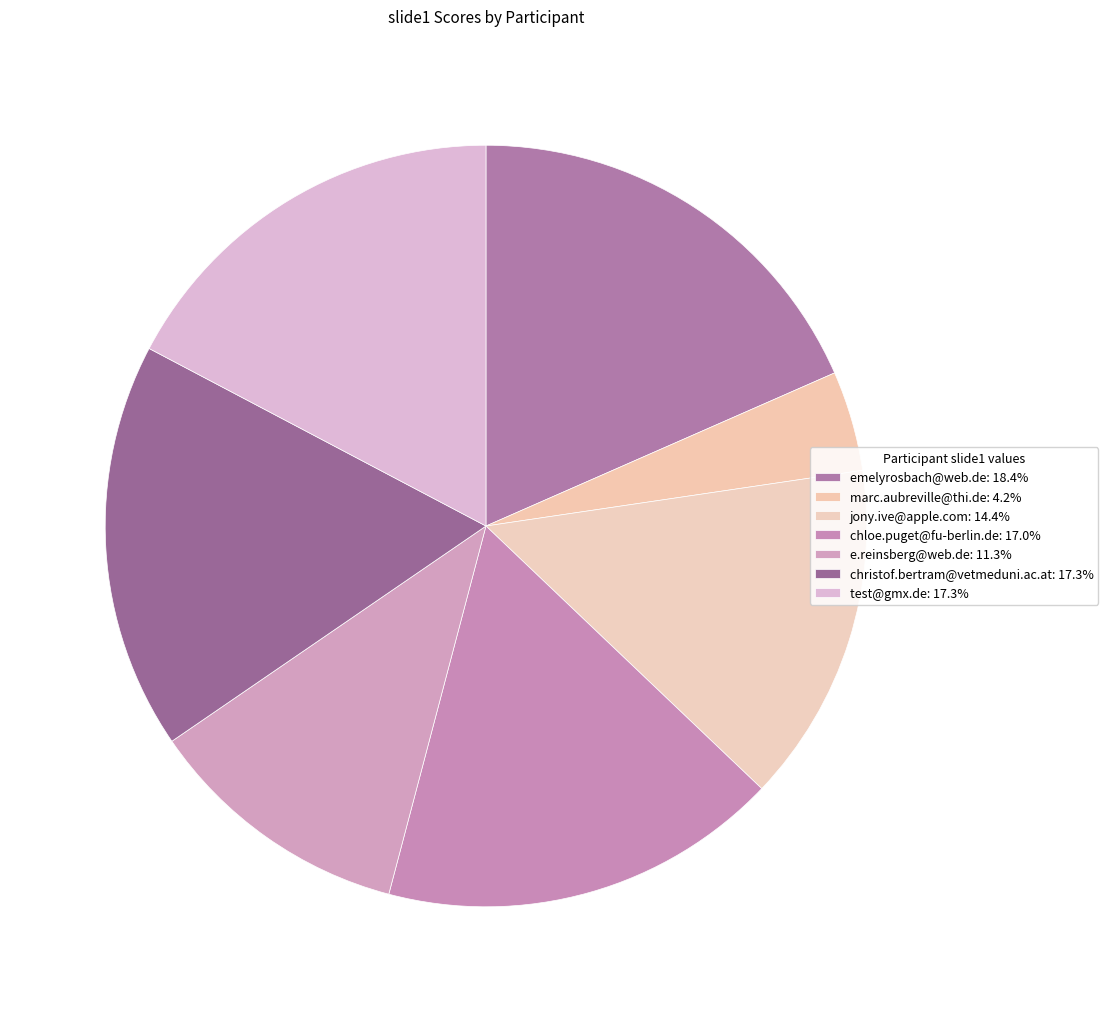

To the nearest percent, what portion does jony.ive@apple.com represent?

14%